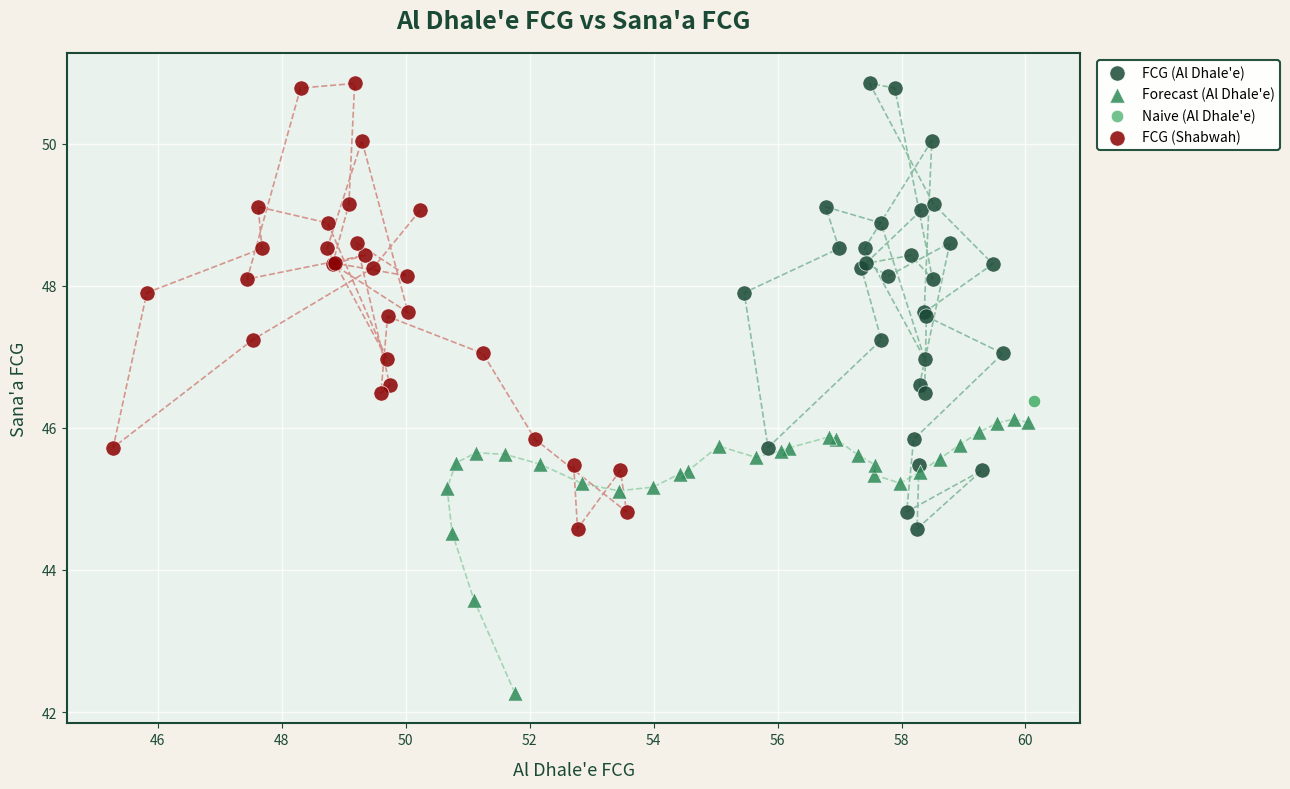

Which series reaches the minimum Y coordinate?

Forecast (Al Dhale'e)